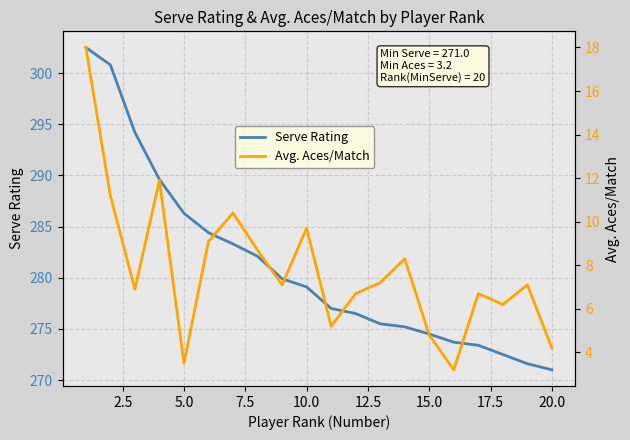

Reading right to left, what are all the values shown in this chart?

Serve Rating: 271.0	271.6	272.5	273.4	273.7	274.5	275.2	275.5	276.5	277.0	279.1	279.9	282.1	283.3	284.4	286.3	289.6	294.2	300.8	302.5
Avg. Aces/Match: 4.2	7.1	6.2	6.7	3.2	4.8	8.3	7.2	6.7	5.2	9.7	7.1	8.7	10.4	9.1	3.5	11.9	6.9	11.2	18.0